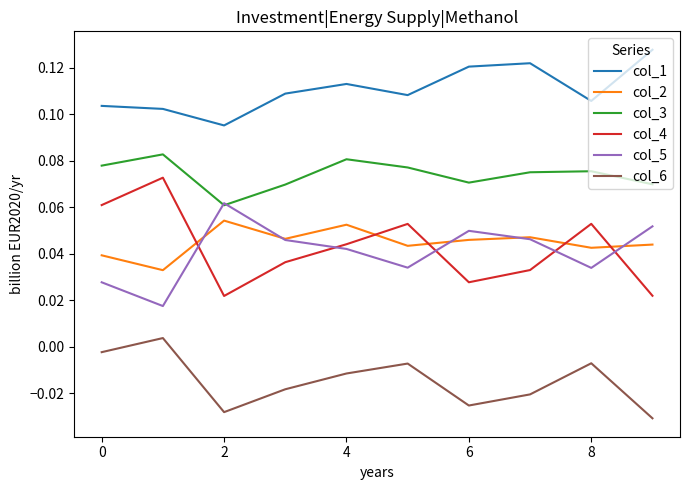

How many lines are shown in the chart?

6